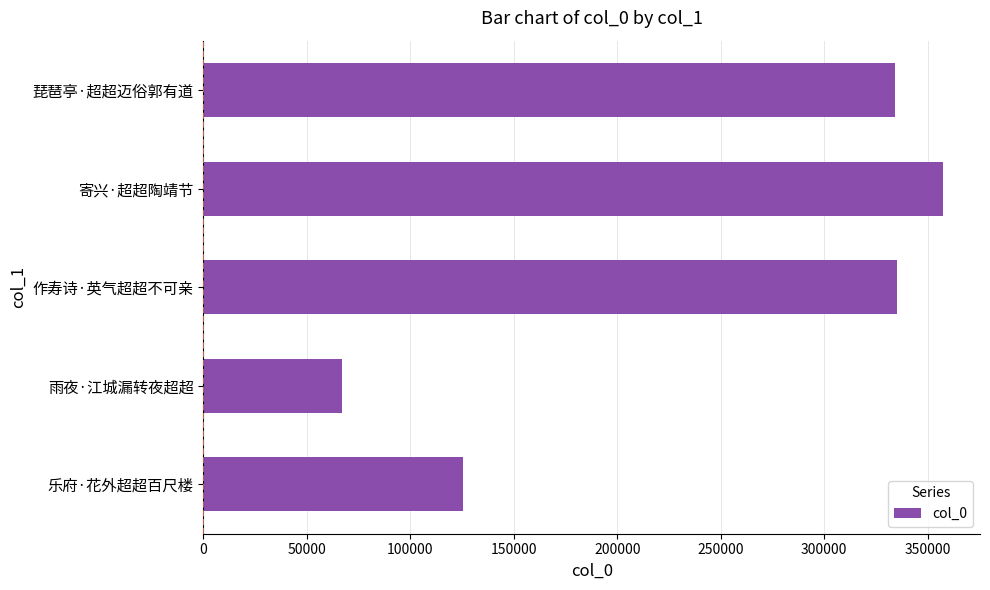

True or false: the data shows 125406 at 乐府·花外超超百尺楼.

True